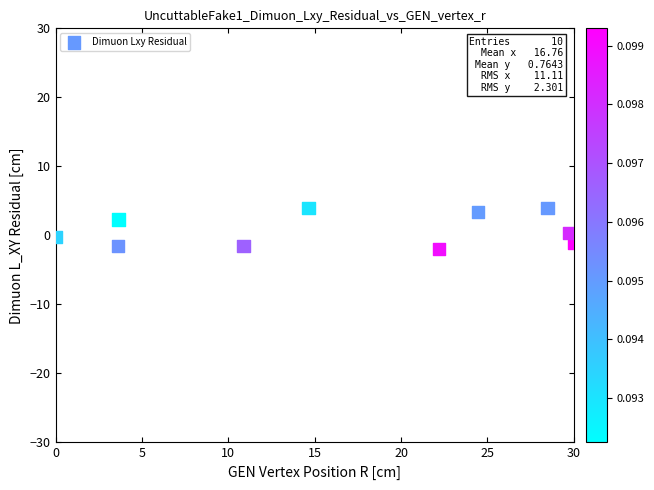

What is the range of X values (max minus min)?

30.0